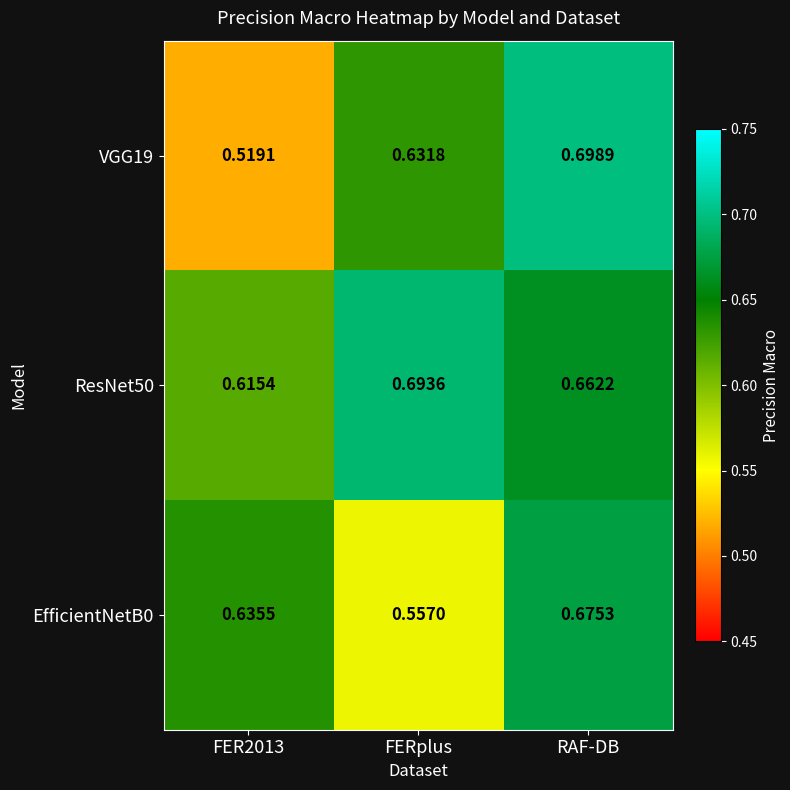

Where is EfficientNetB0 nearest to the value 0?

FERplus